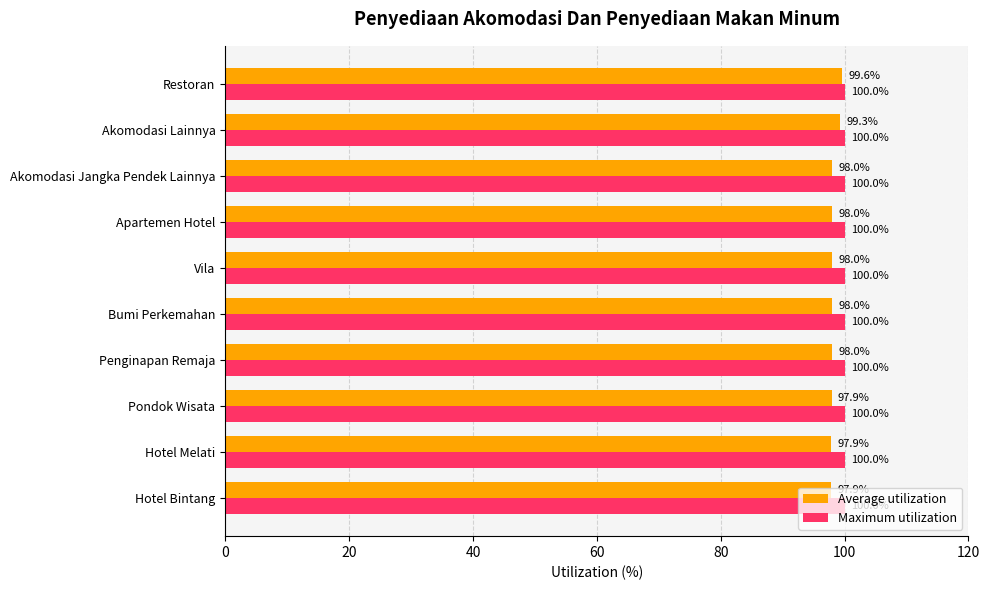

At Hotel Melati, list the series in order from smallest to largest.

Average utilization, Maximum utilization